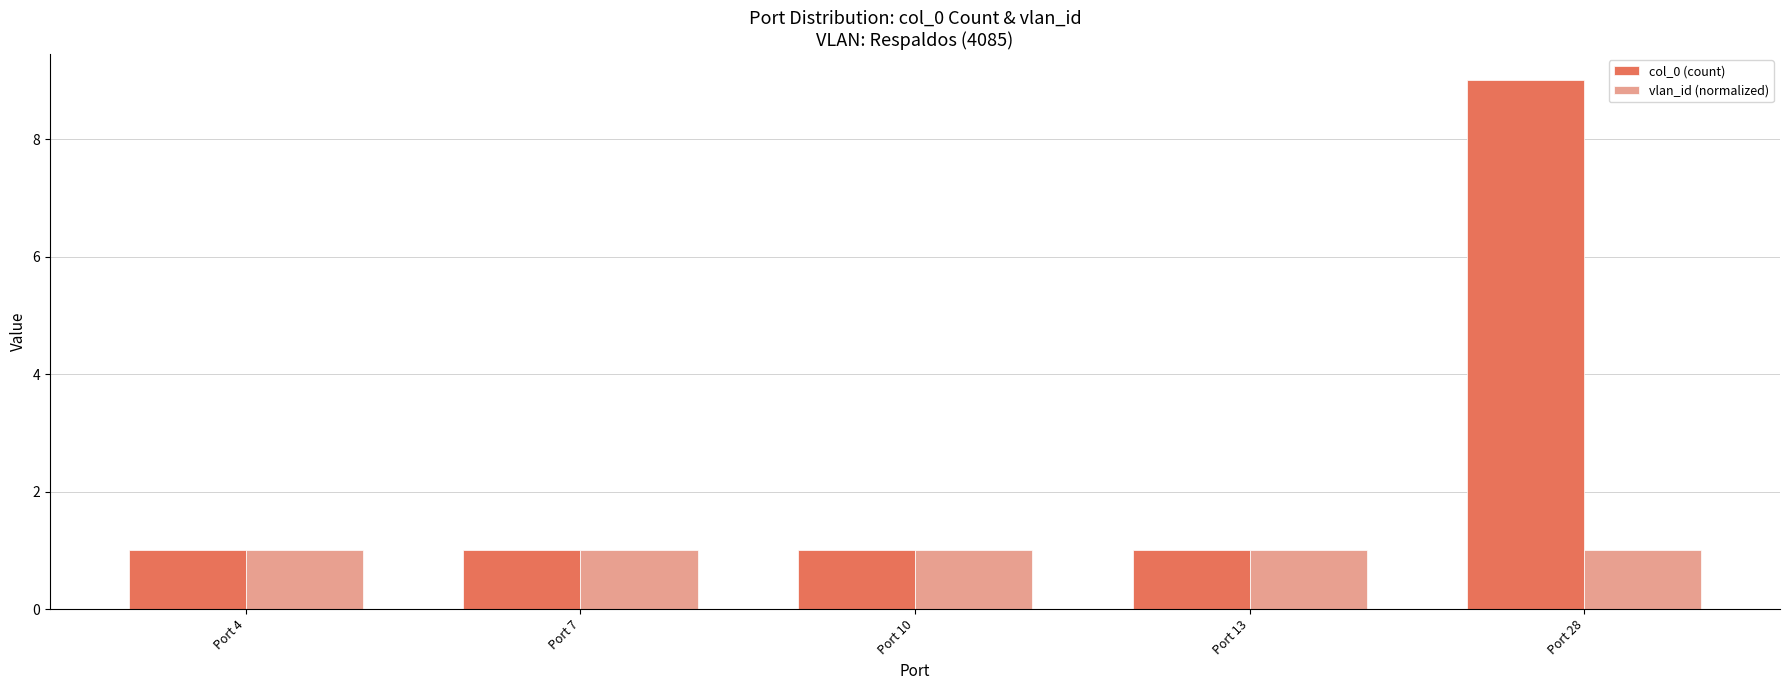

At which category is the sum across all series the highest?

Port 28